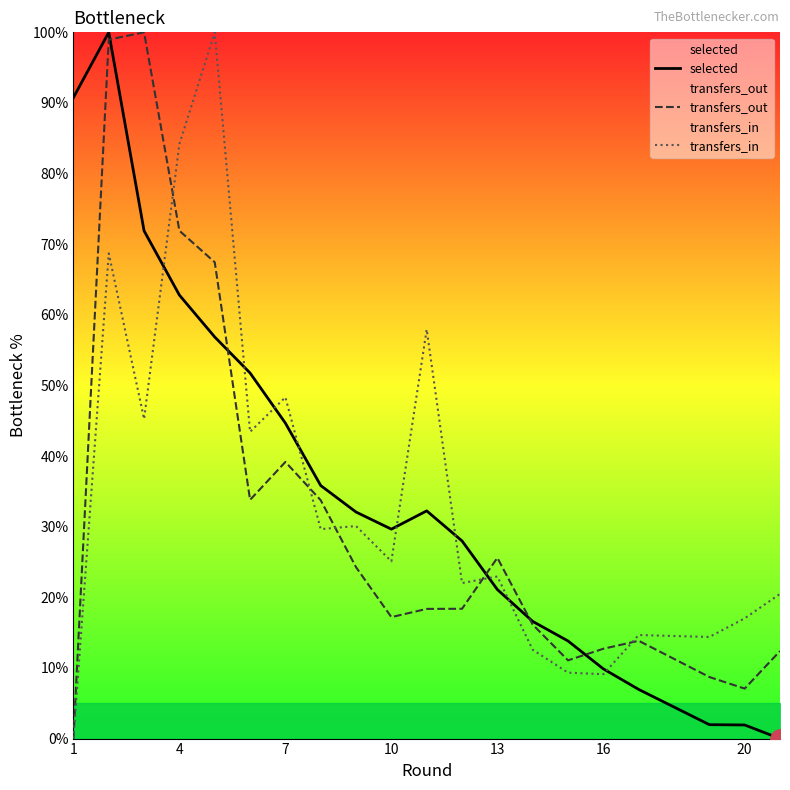

What is the highest value of the transfers_in series?

100.0